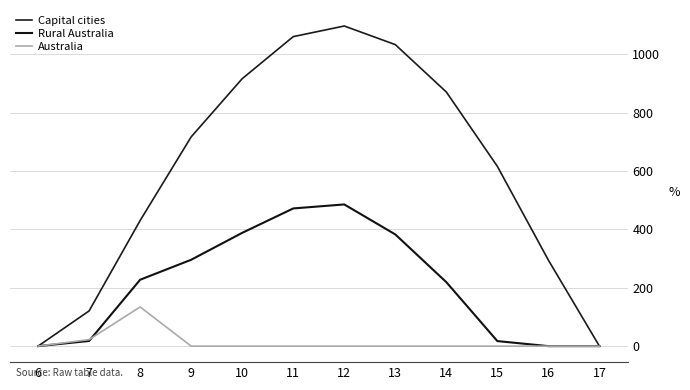

At which label does Rural Australia first exceed 227?

8